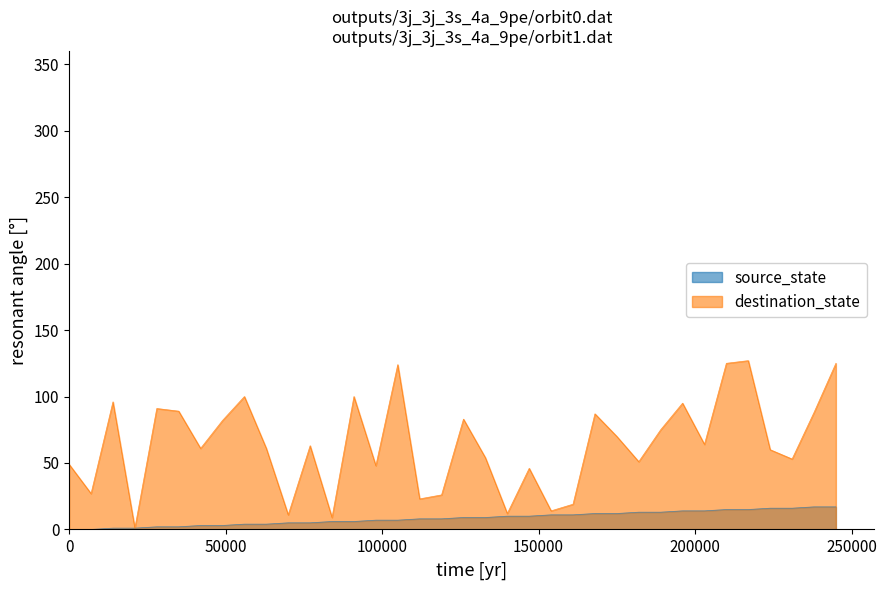

The source_state series shows 5 at 11. True or false?

True